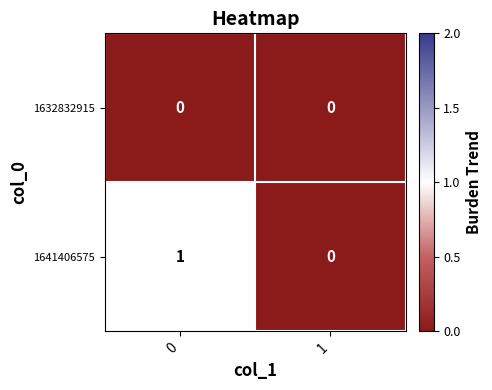

Is the value of 1641406575 at 0 greater than the value of 1632832915 at 1?

Yes